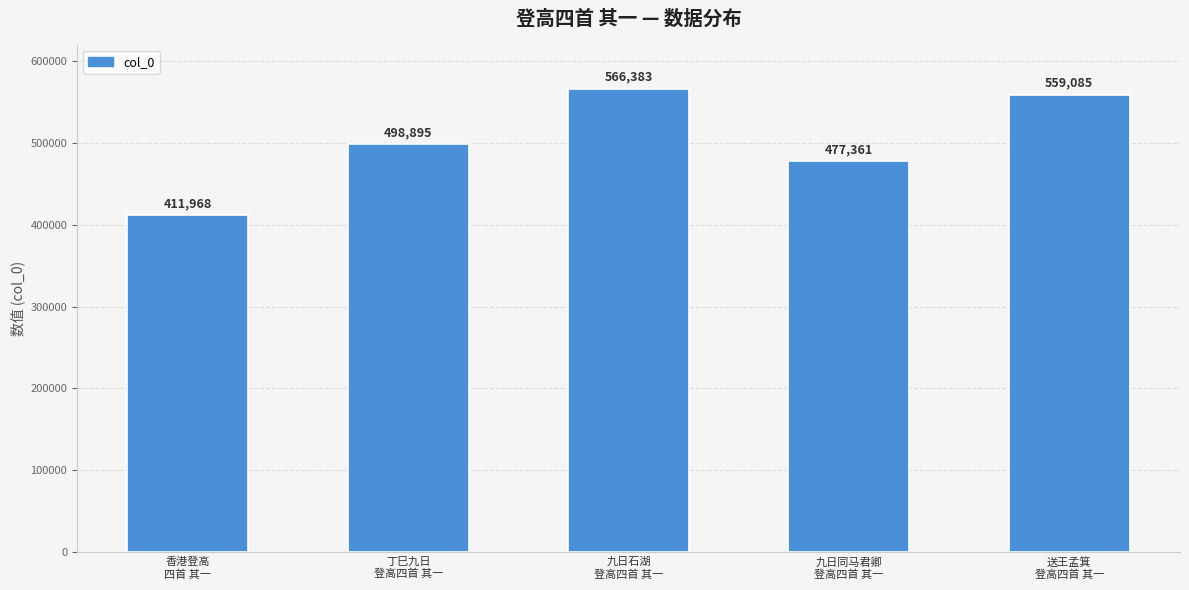

List the labels in order of value, largest first.

九日石湖
登高四首 其一, 送王孟箕
登高四首 其一, 丁巳九日
登高四首 其一, 九日同马君卿
登高四首 其一, 香港登高
四首 其一